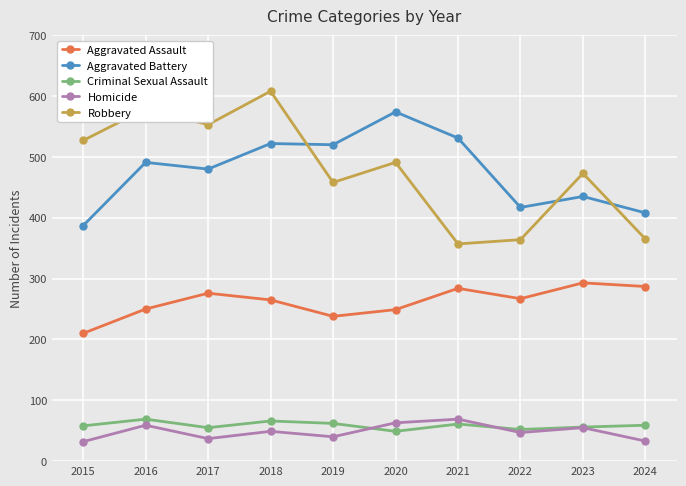

What is the total value across all series at 2020?

1426